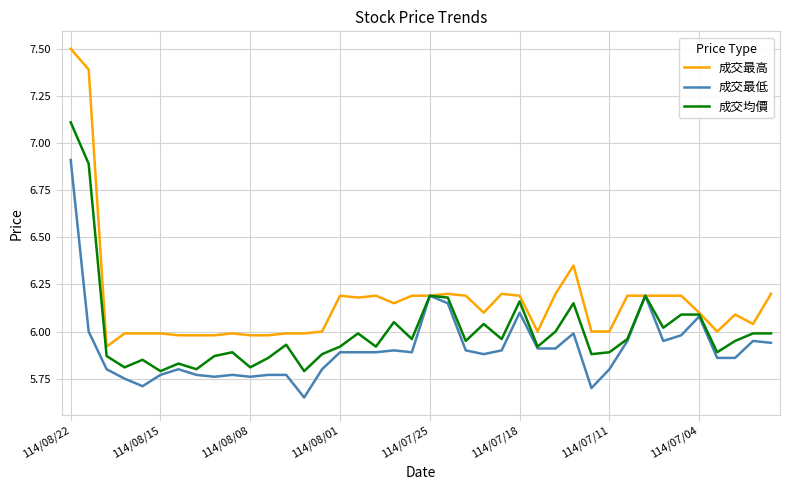

What is the maximum value for 成交最低?

6.9